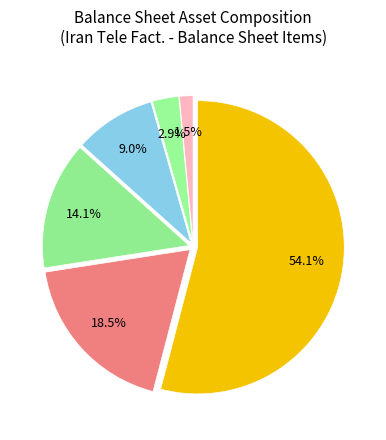

Count the number of slices in the pie.

6